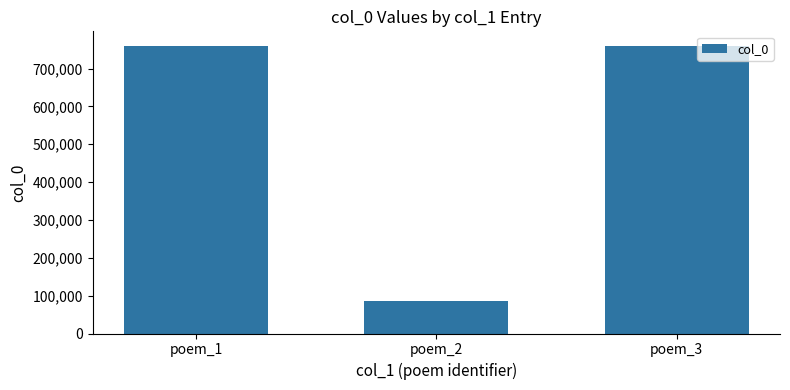

Approximately how many times larger is the value at poem_1 compared to poem_2?

8.9